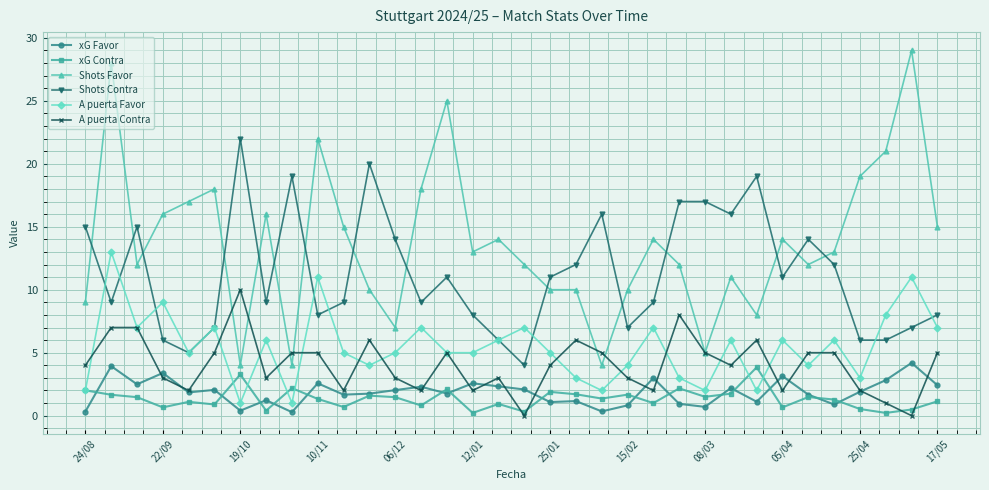

Which series has the largest total across all categories?

Shots Favor